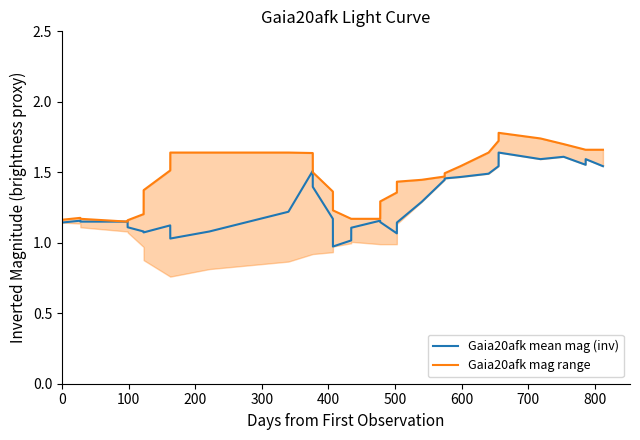

What position from the left is 100?

2